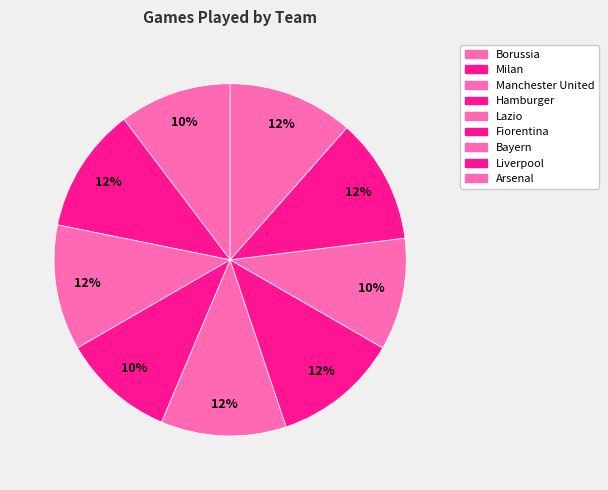

Count the number of slices in the pie.

9